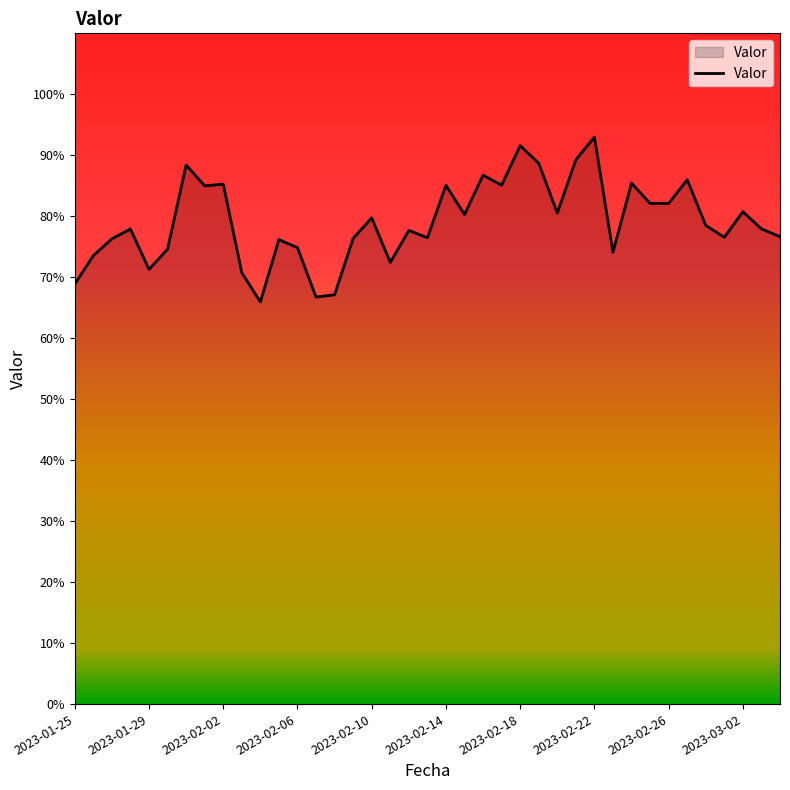

What is the minimum value shown in the chart?

66.0